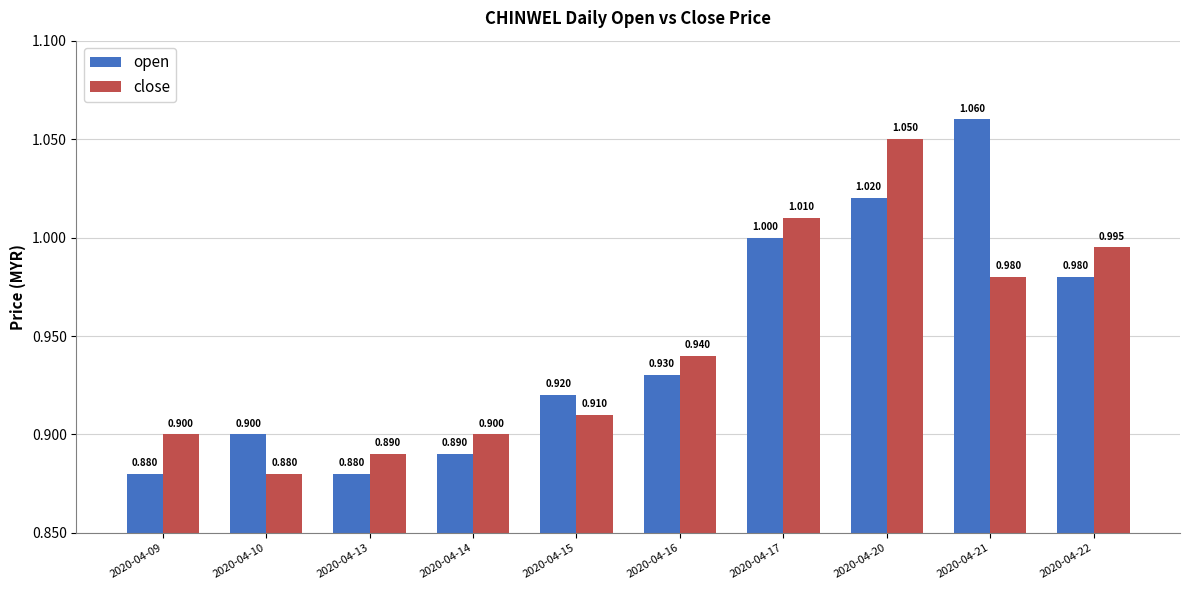

What is the total value across all series at 2020-04-10?

1.8